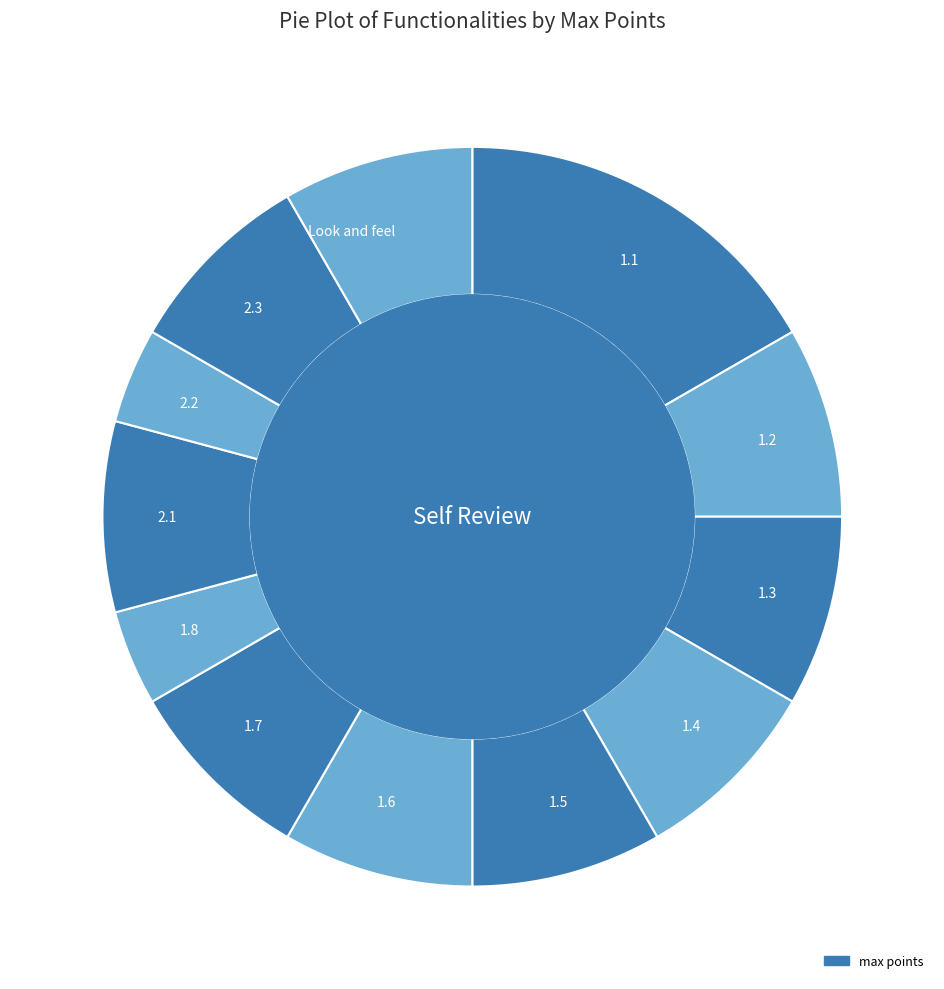

Combined, do 1.4 and Look and feel account for over 50%?

No